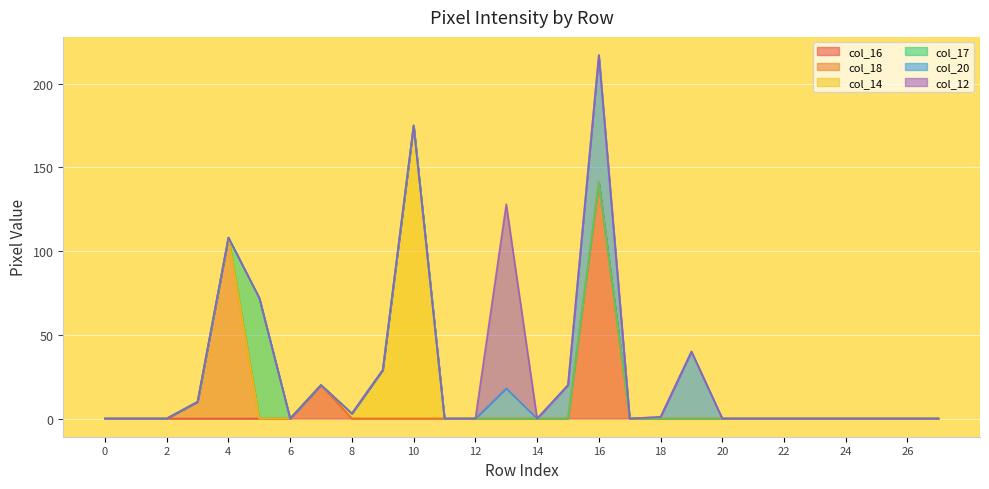

At which category is the sum across all series the highest?

16